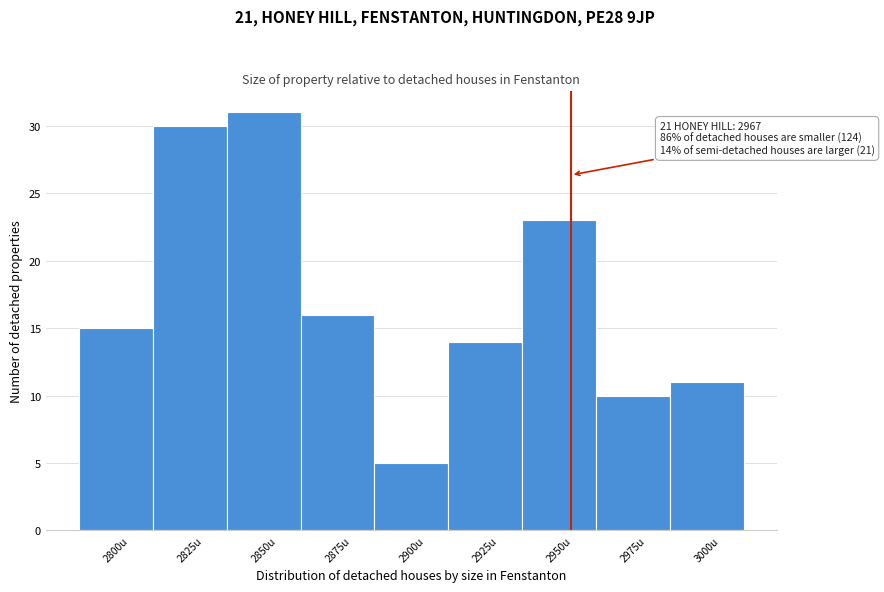

Reading left to right, what are all the values shown in this chart?

15	30	31	16	5	14	23	10	11